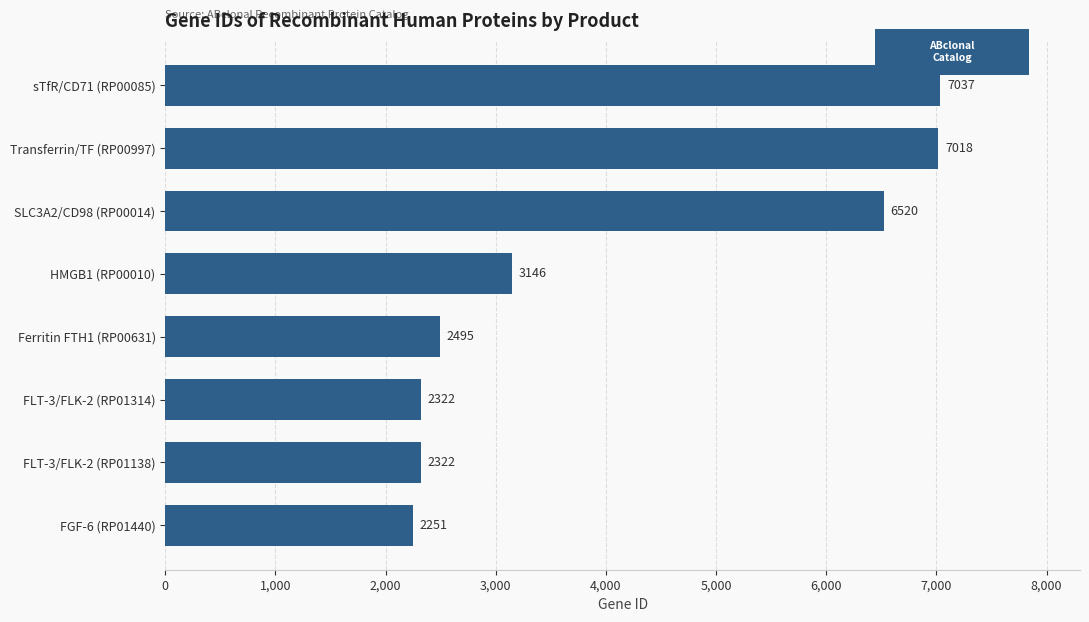

Which has a higher value, FLT-3/FLK-2 (RP01314) or SLC3A2/CD98 (RP00014)?

SLC3A2/CD98 (RP00014)